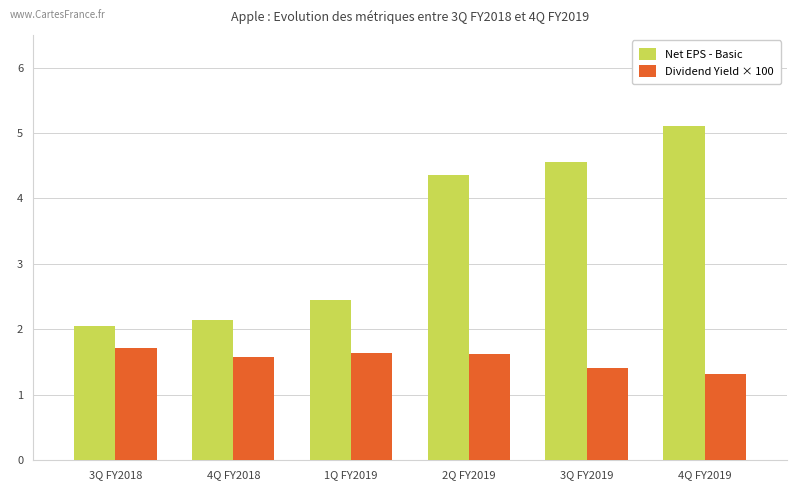

At 4Q FY2019, list the series in order from largest to smallest.

Net EPS - Basic, Dividend Yield × 100